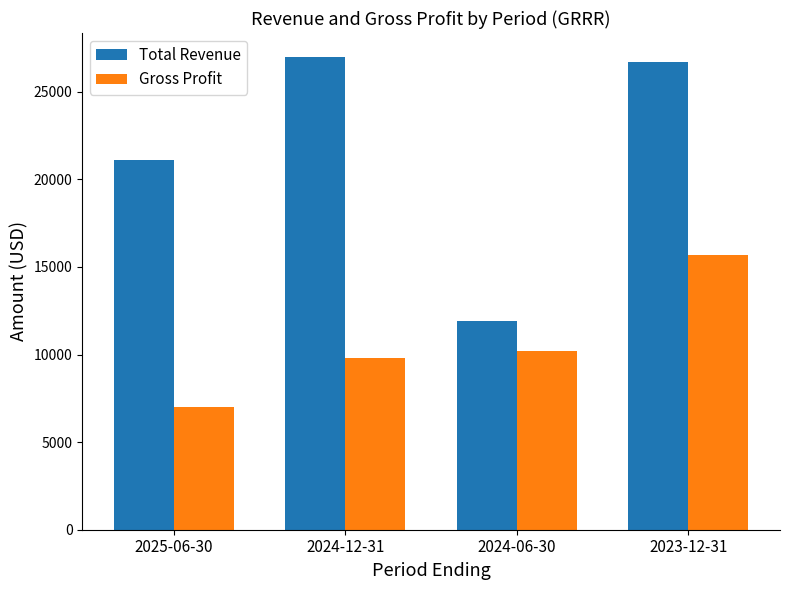

At which label is Total Revenue closest to 19450?

2025-06-30